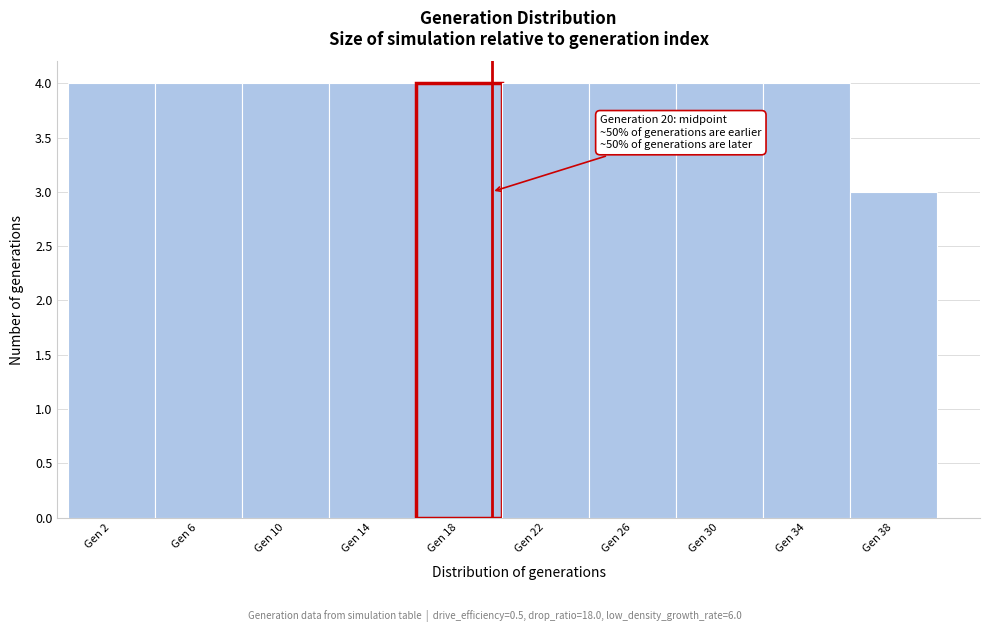

Reading left to right, list all the values displayed in this chart.

4	4	4	4	4	4	4	4	4	3